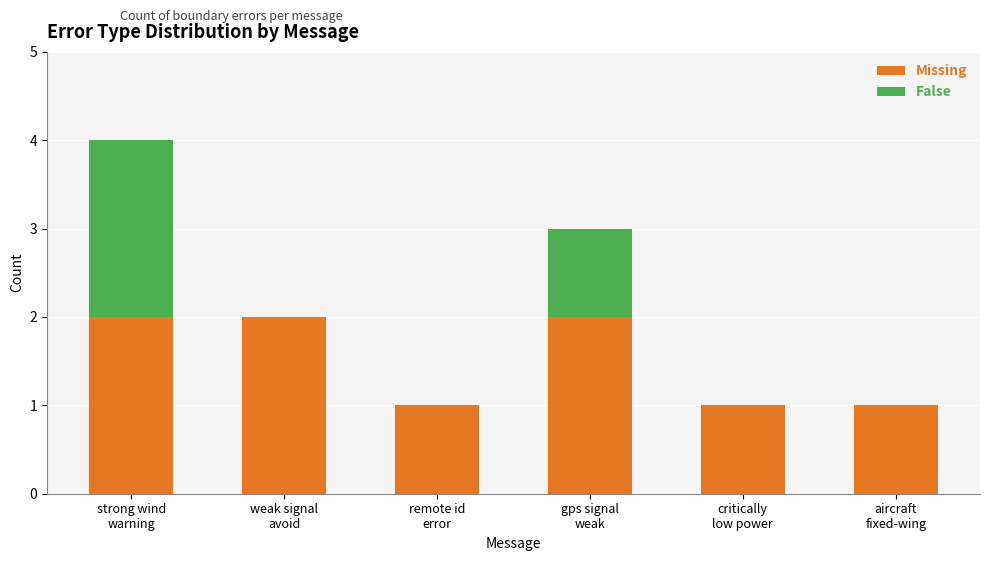

How many data points does each series have?

6